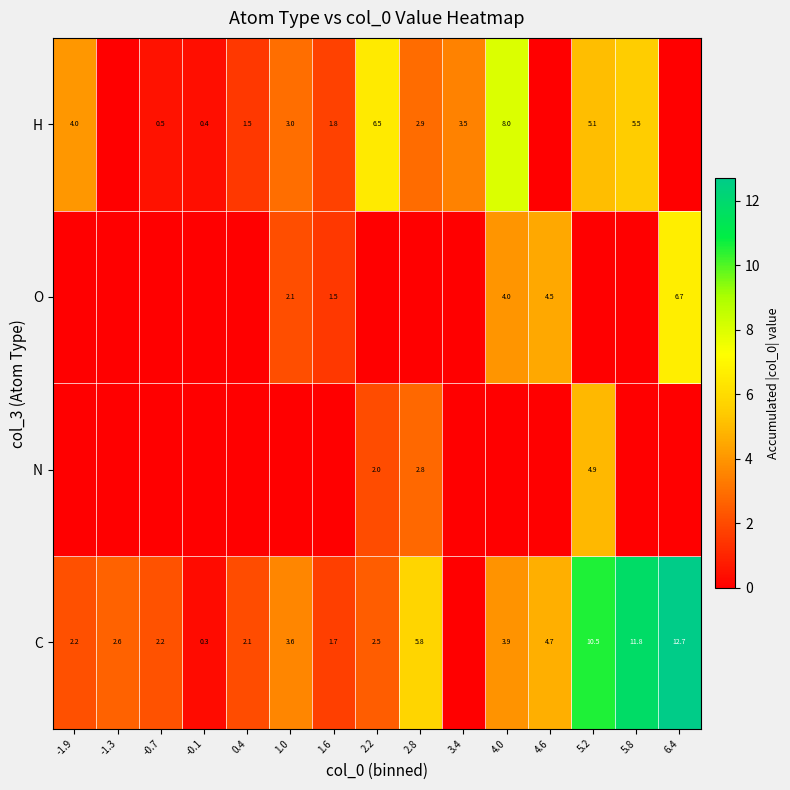

What is the sum of the O values at 1.6 and 4.6?

6.0